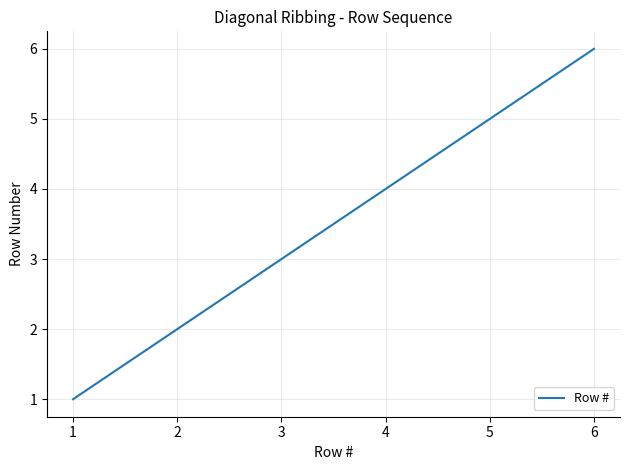

What is the greatest value displayed?

6